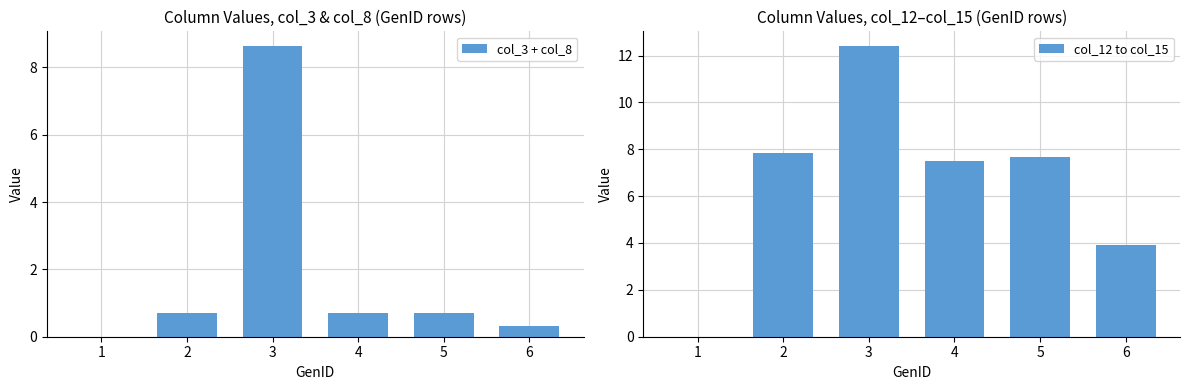

Reading left to right, what are all the values shown in this chart?

col_3 + col_8: 1=0.0	2=0.7	3=8.6	4=0.7	5=0.7	6=0.3
col_12 to col_15: 1=0.0	2=7.9	3=12.4	4=7.5	5=7.7	6=3.9